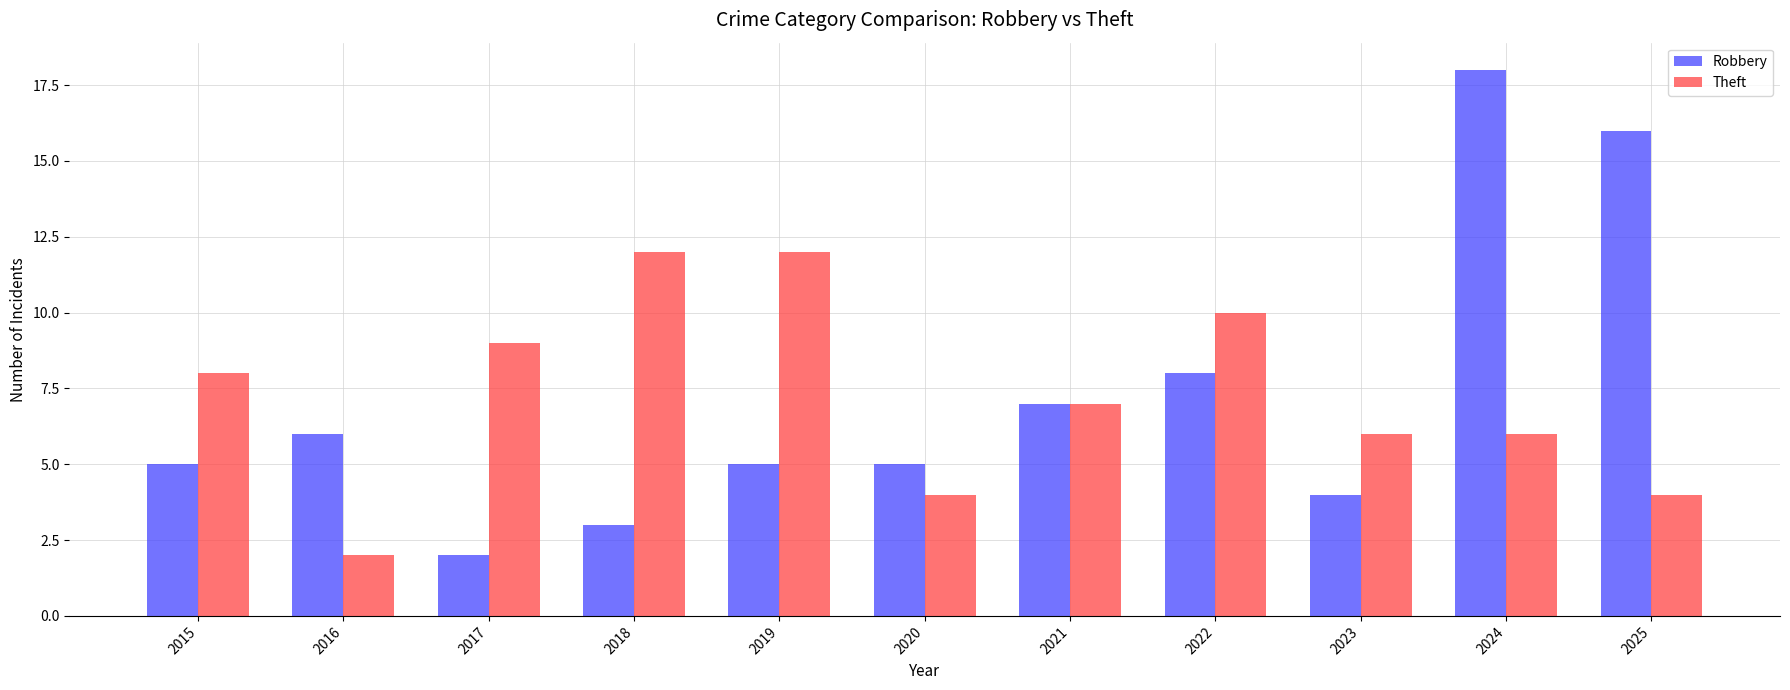

How many categories are shown in the chart?

11